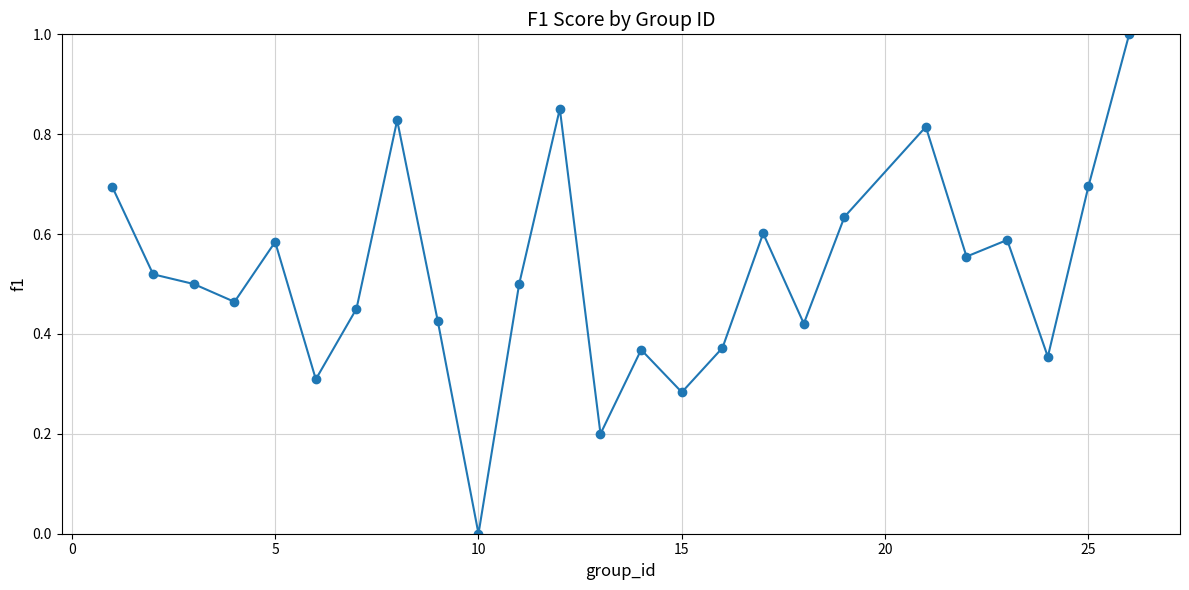

True or false: the data has more than 2 interior local peaks.

True